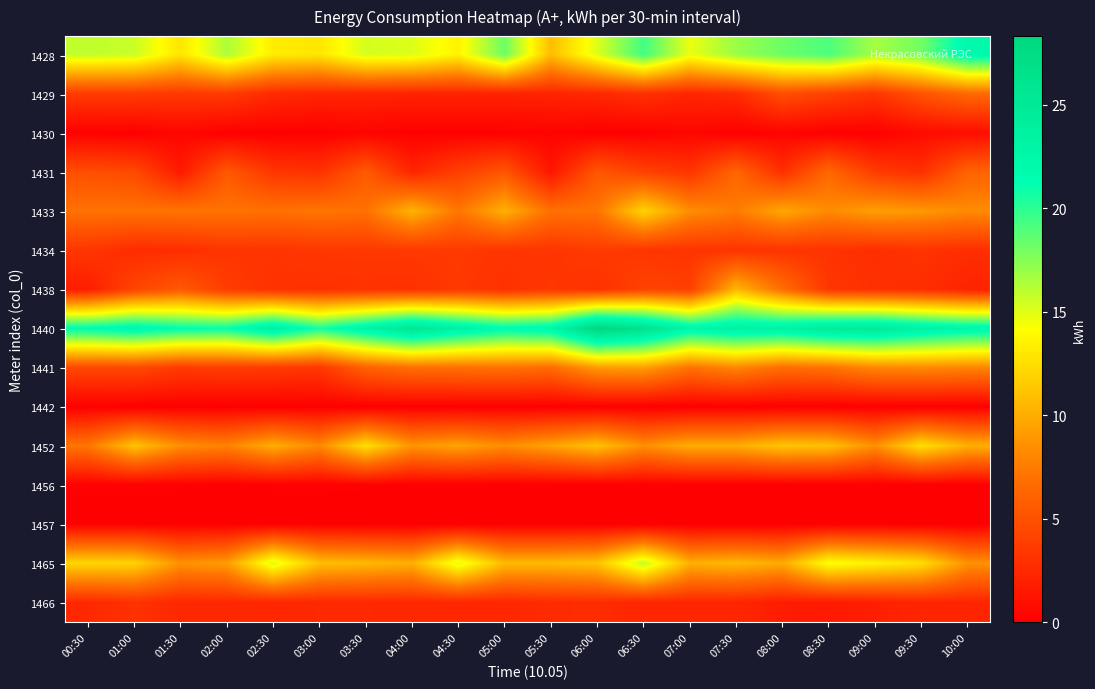

At which category is the sum across all series the highest?

06:30